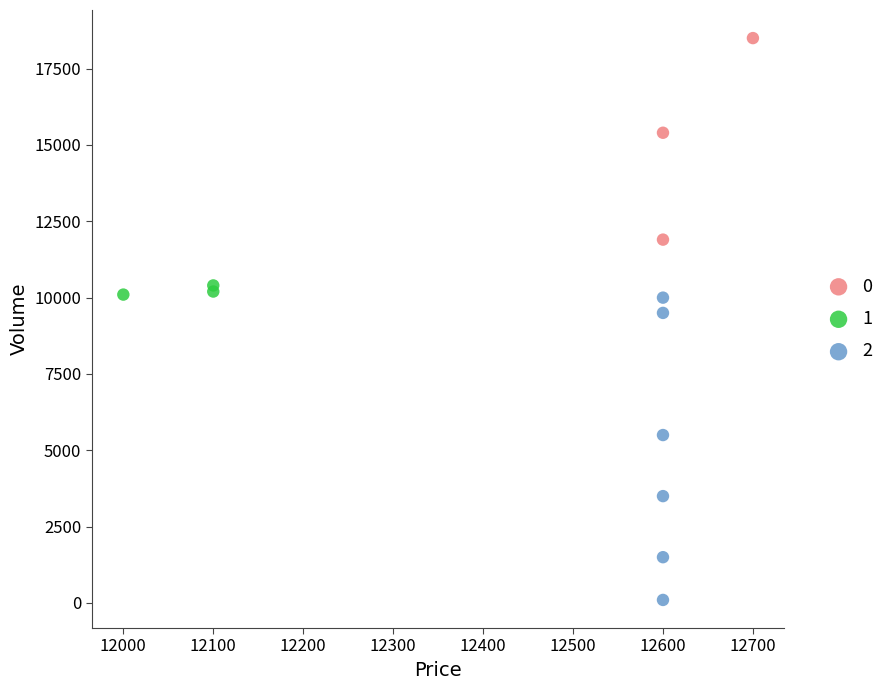

What are all the series names shown in the legend?

0, 1, 2